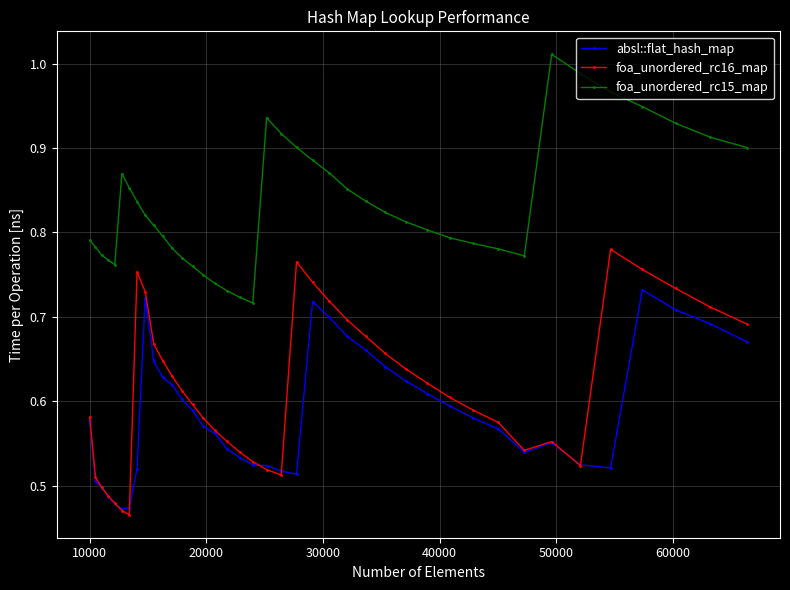

True or false: foa_unordered_rc16_map has more than 2 points higher than both neighbors.

True